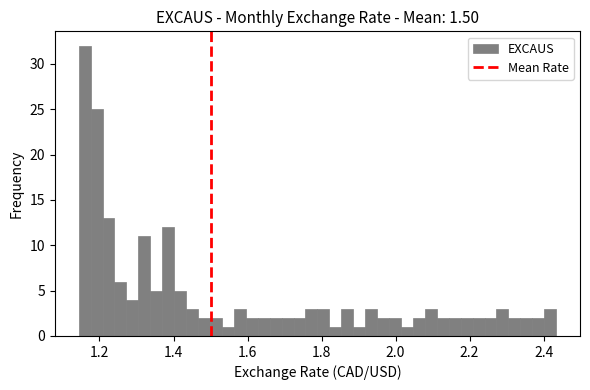

Read against the x-axis, roughly where is the centre of the tallest bar?

1.16